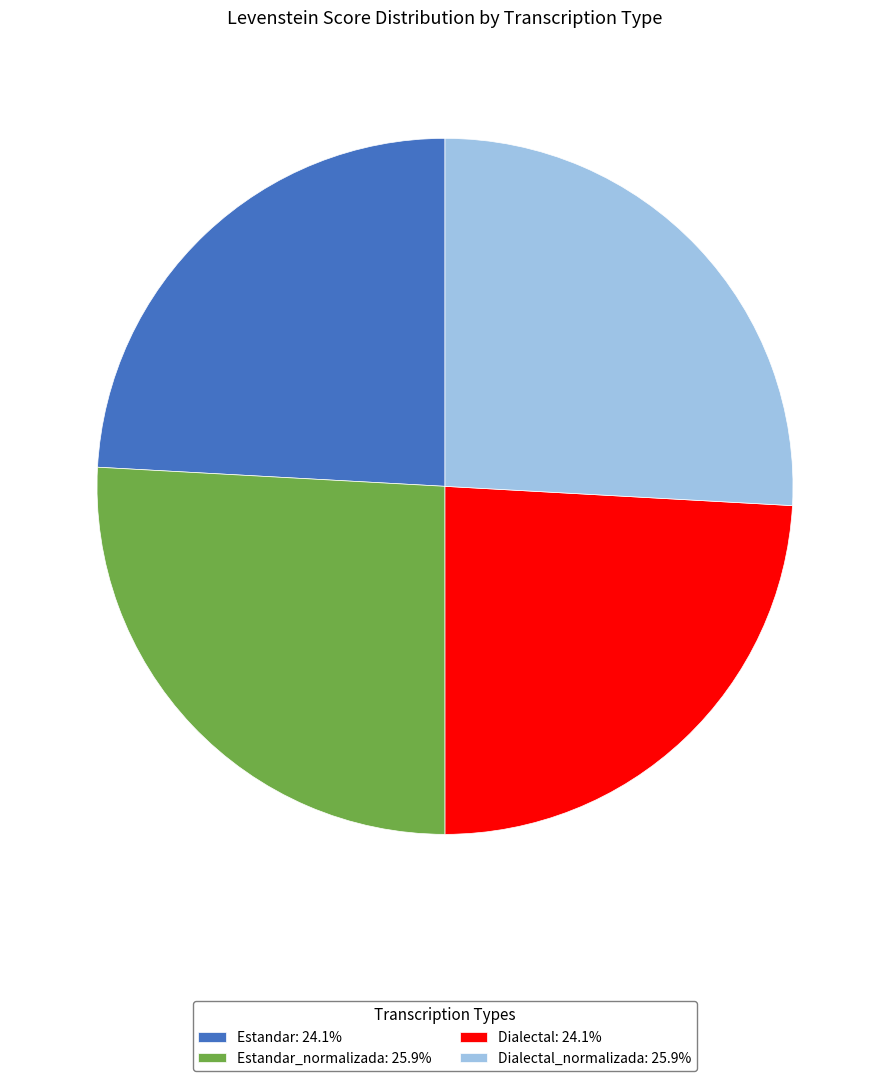

Does Dialectal: 24.1% represent more than half of the total?

No